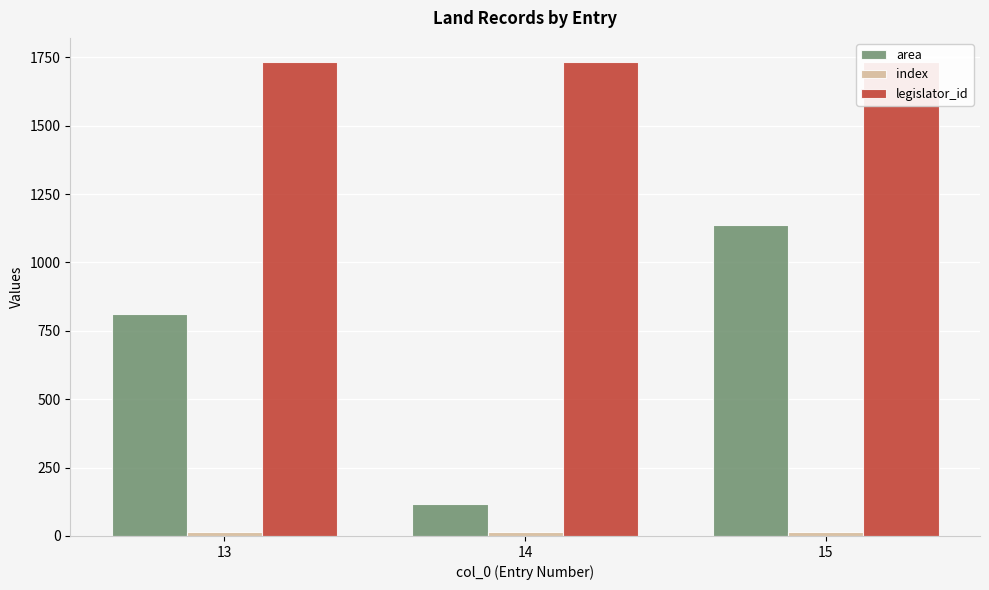

How many area values are between 116 and 1138?

3